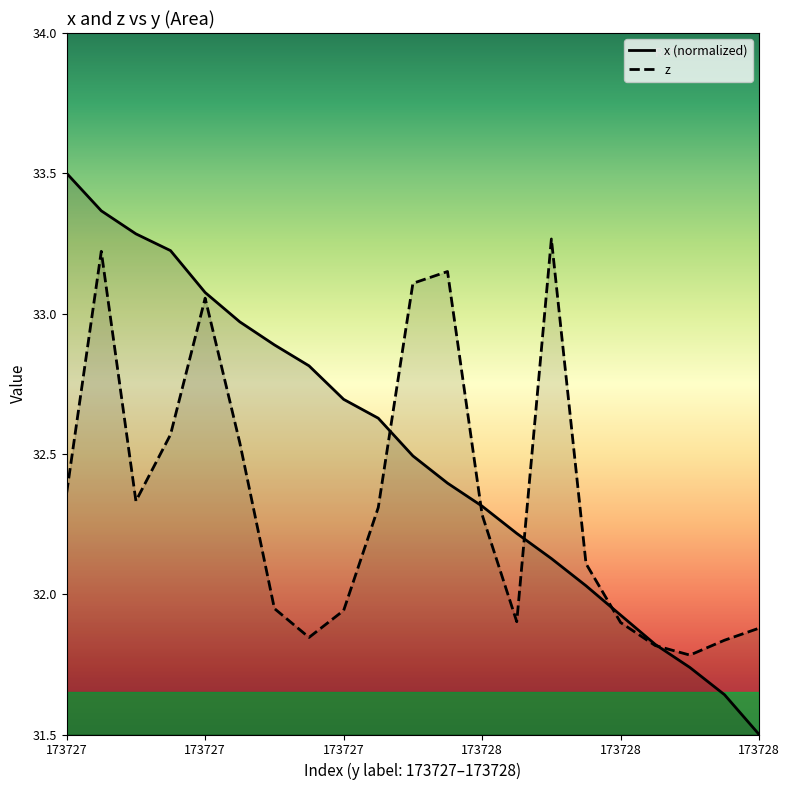

What is the maximum value for z?

33.3